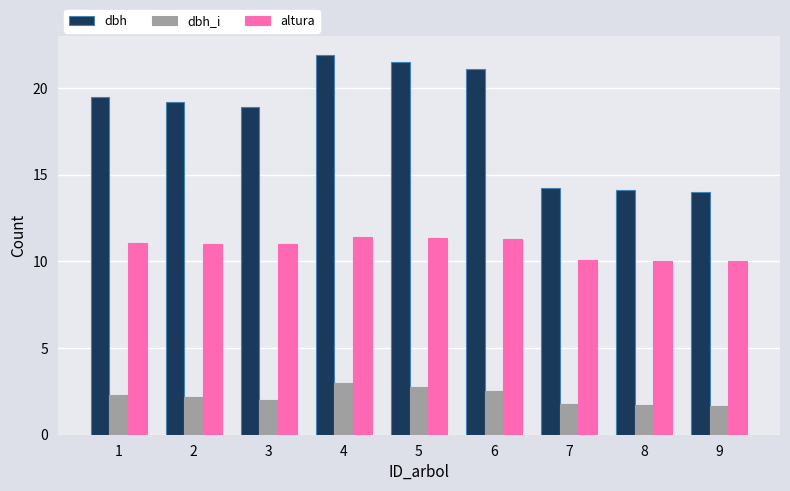

What are all the series names shown in the legend?

dbh, dbh_i, altura